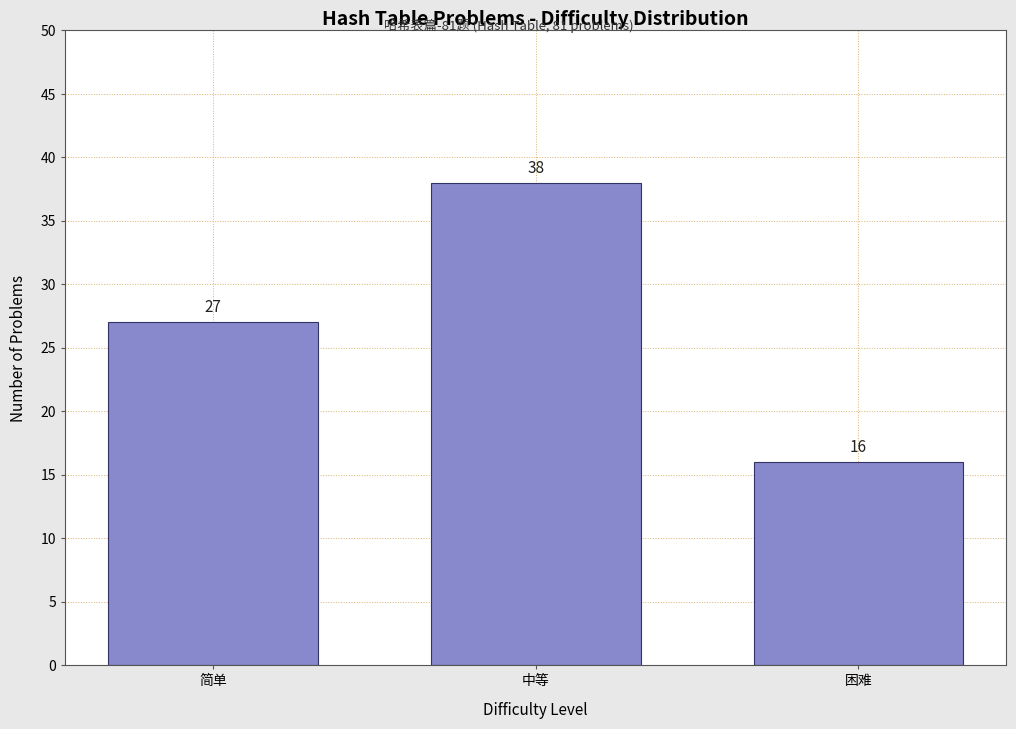

Reading left to right, transcribe all the data shown in this chart.

27	38	16